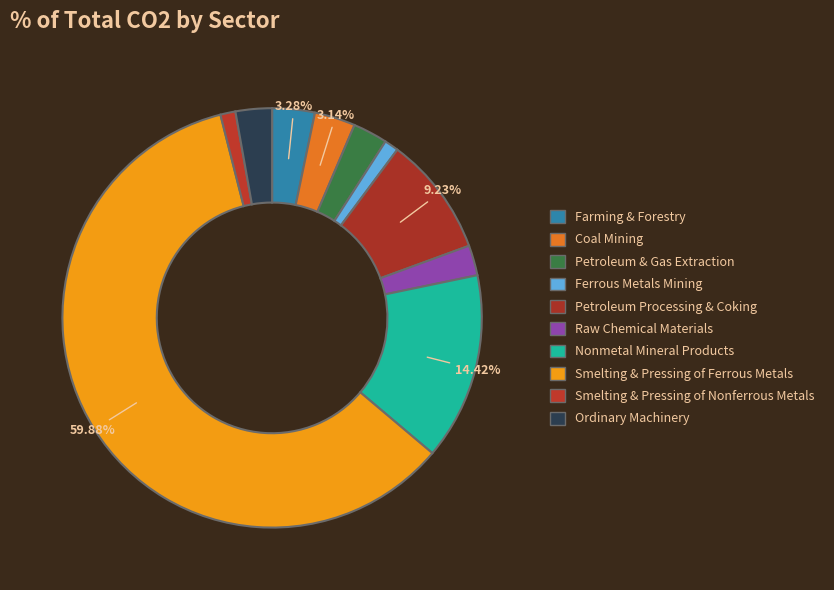

What portion of the pie excludes Ordinary Machinery?

97.2%